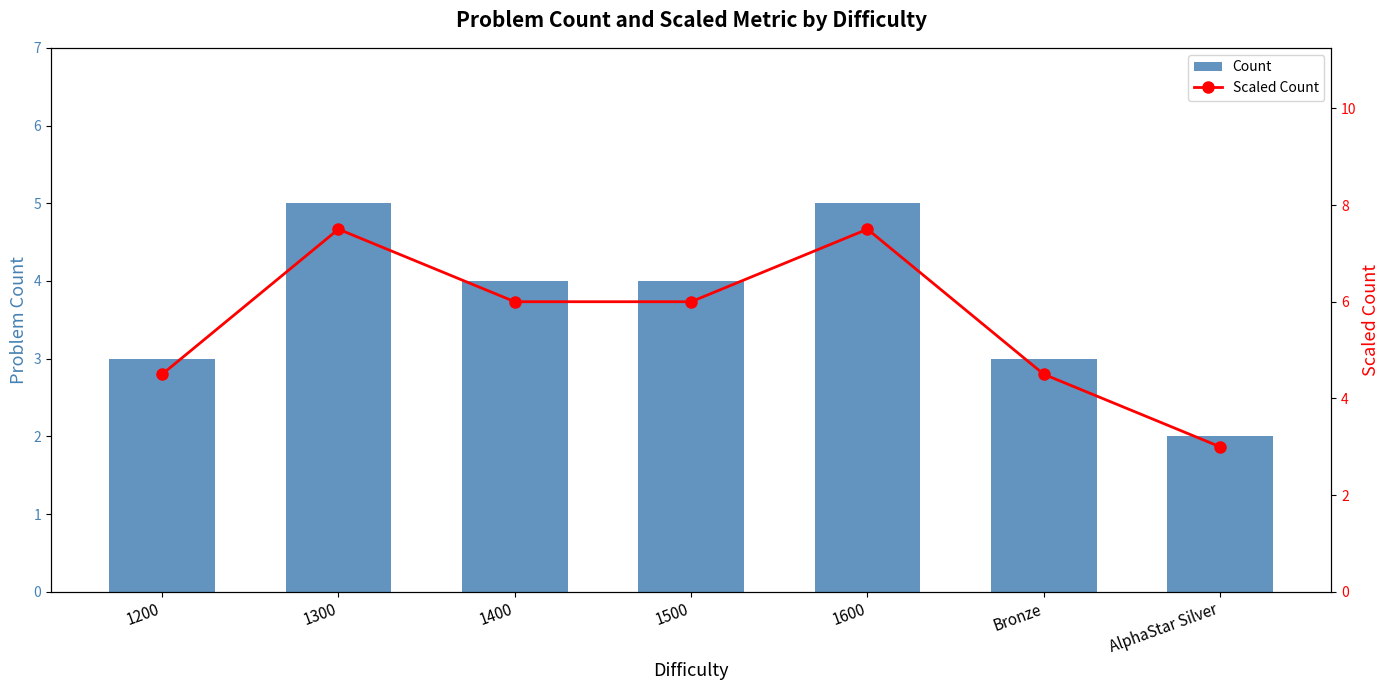

How many groups of bars are there?

7